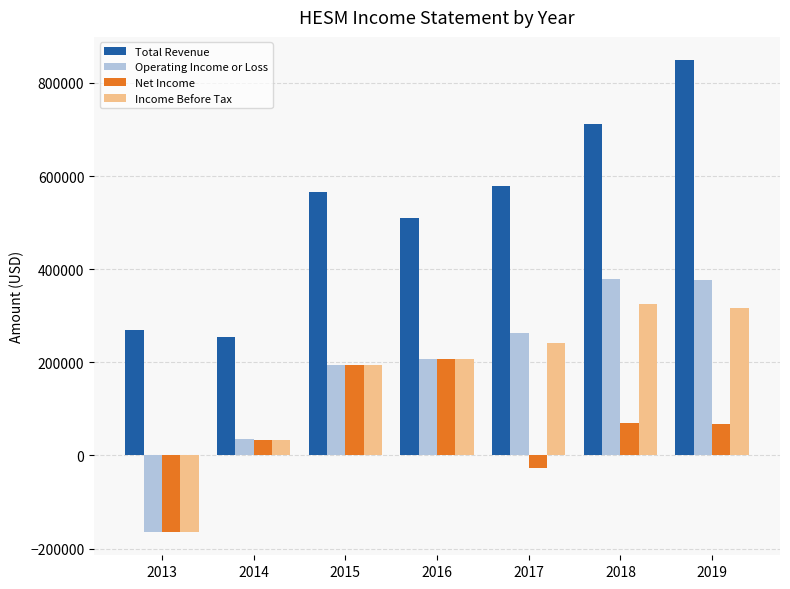

At which label does Net Income reach its minimum?

2013